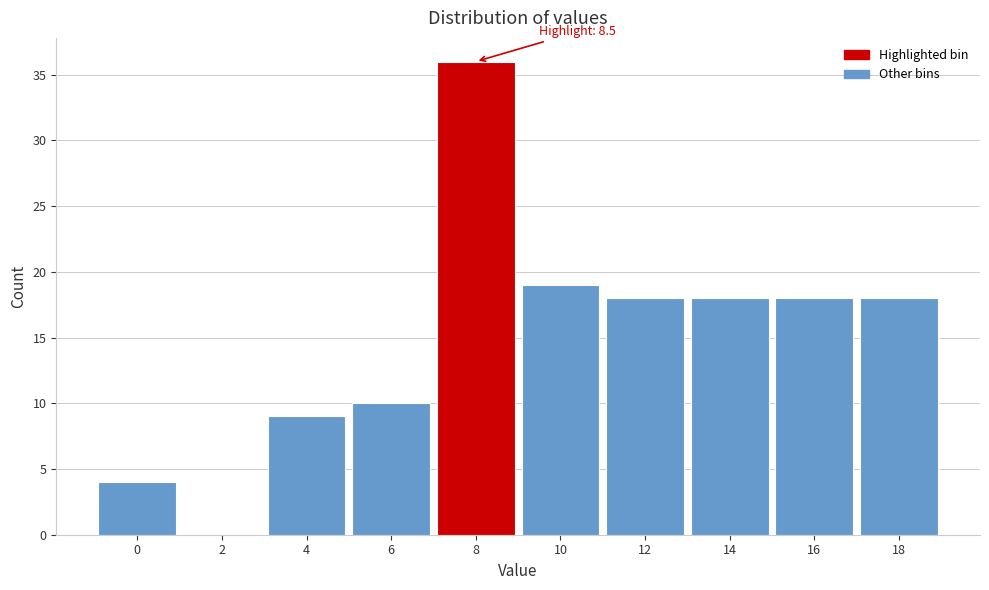

Reading right to left, what are all the values shown in this chart?

18=18	16=18	14=18	12=18	10=19	8=36	6=10	4=9	2=0	0=4